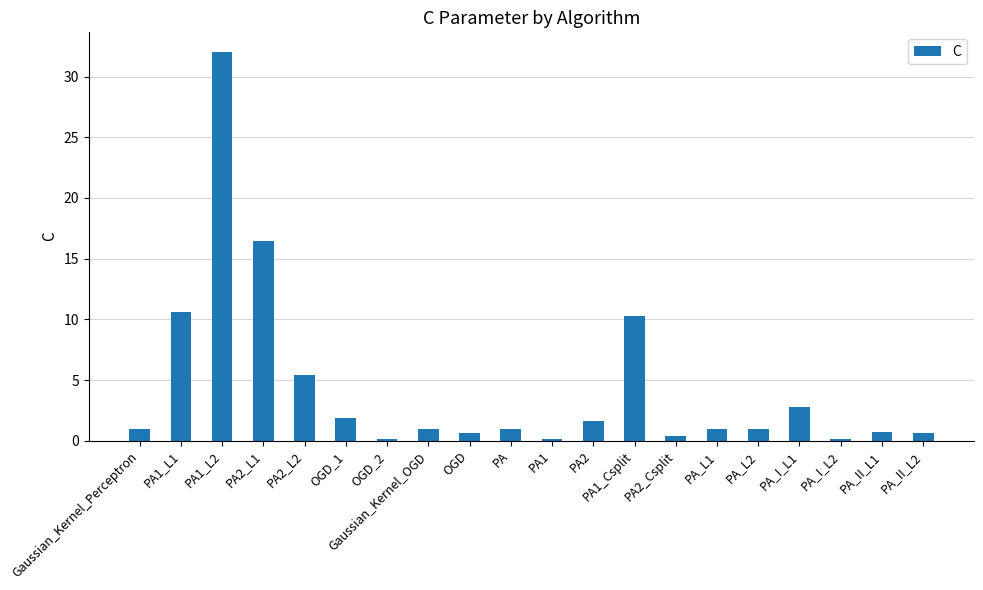

What is the value of the 9th bar from the left?

0.6